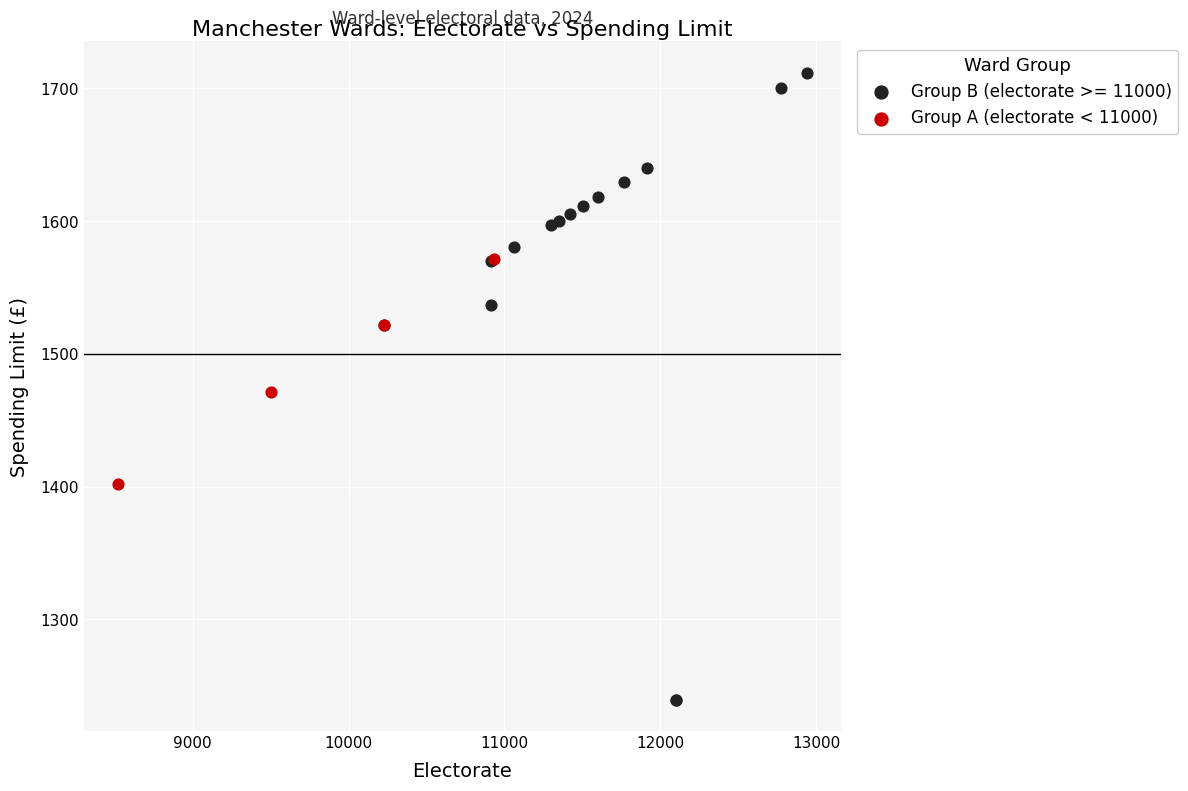

Which series contains the lowest Y value?

Group B (electorate >= 11000)